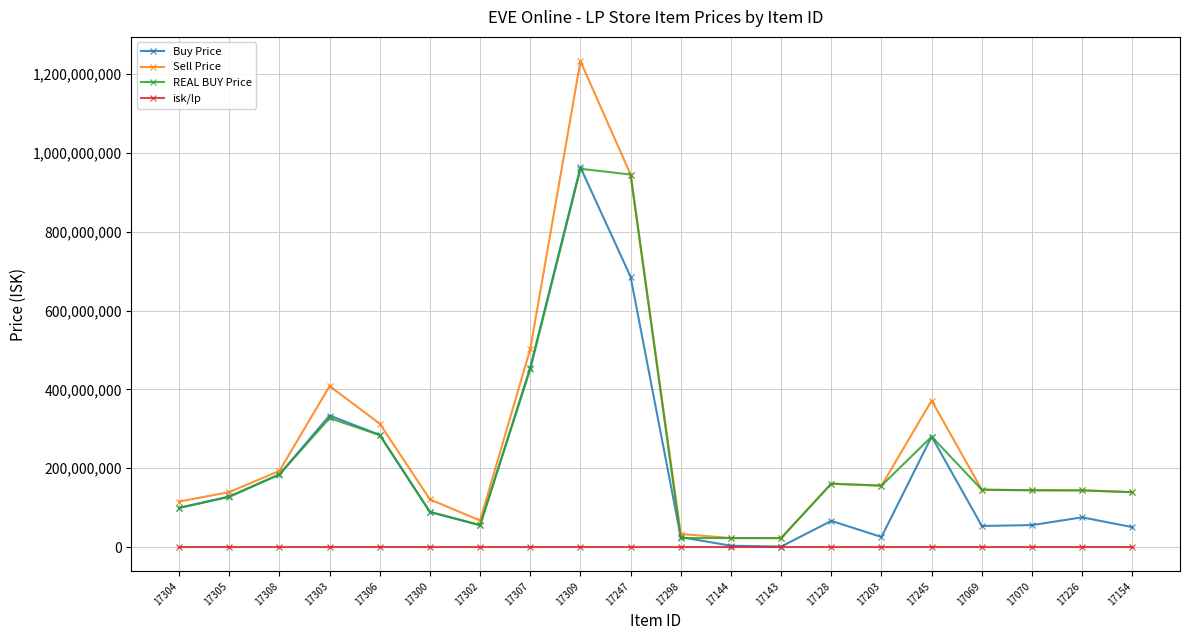

Is the value of Sell Price at 17298 greater than the value of isk/lp at 17298?

Yes